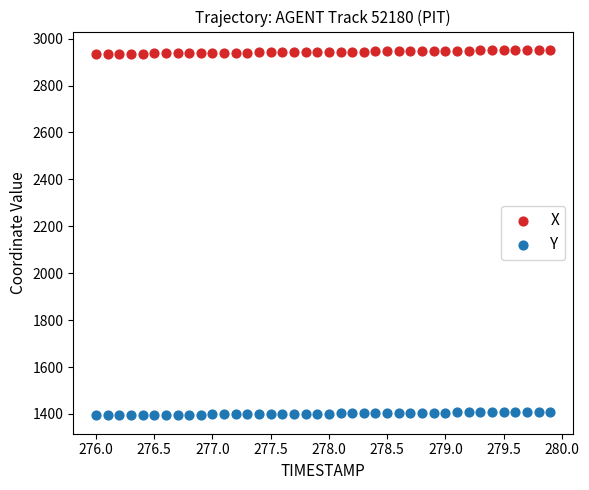

Which series contains the highest Y value?

X